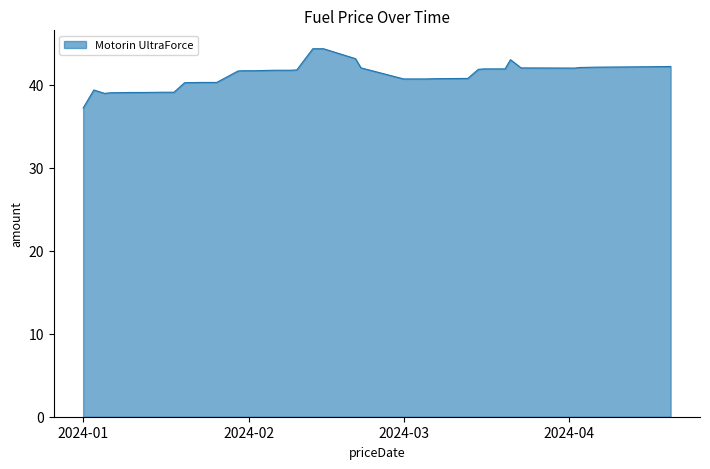

What is the greatest value displayed?

44.3